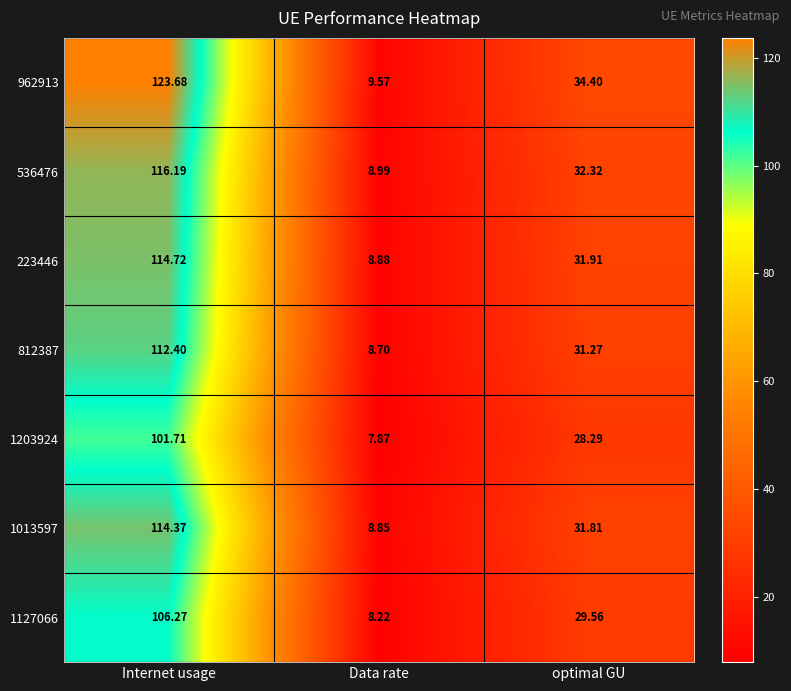

Where is 223446 nearest to the value 61?

optimal GU